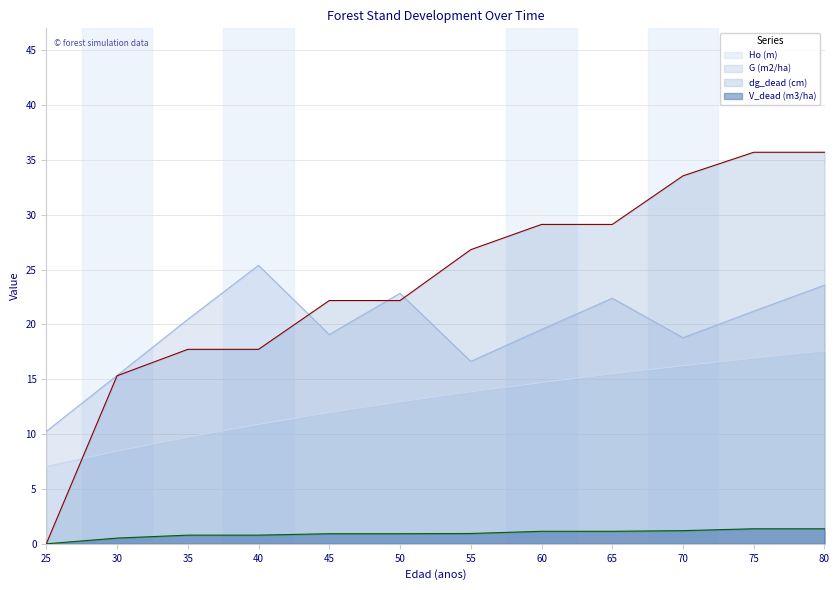

Is the value of dg_dead (cm) at 50 greater than the value of V_dead (m3/ha) at 65?

Yes